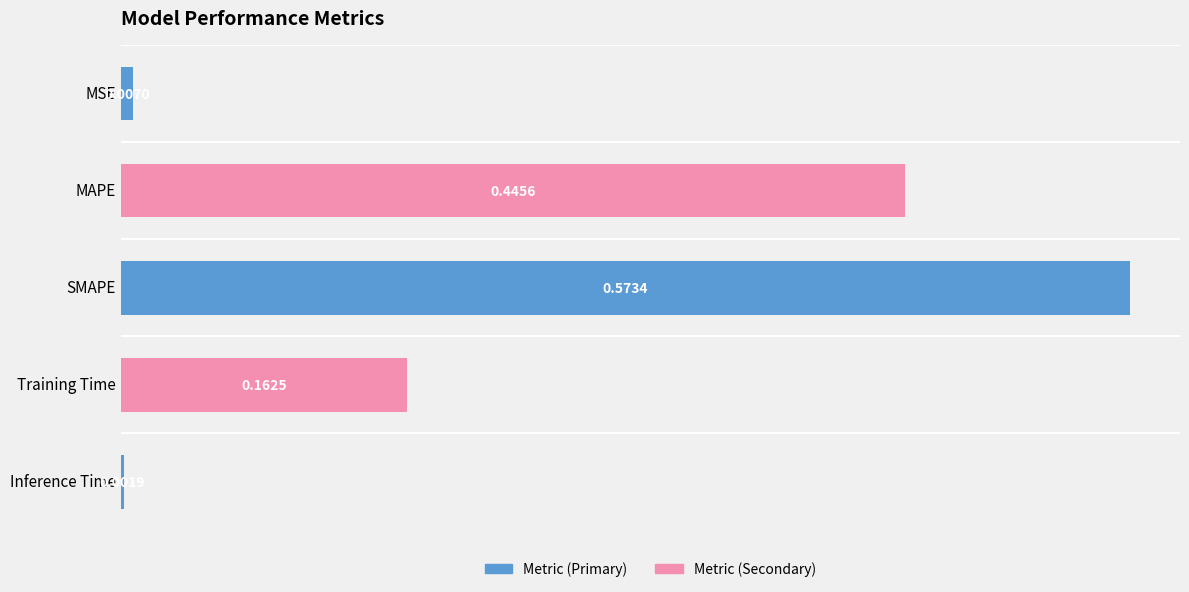

What is the sum of all values?

1.2